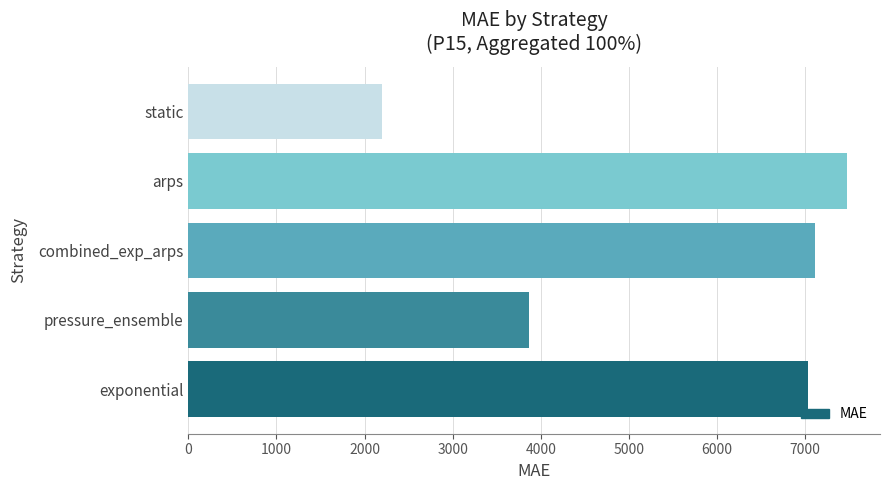

Rank the categories by value from highest to lowest.

arps, combined_exp_arps, exponential, pressure_ensemble, static